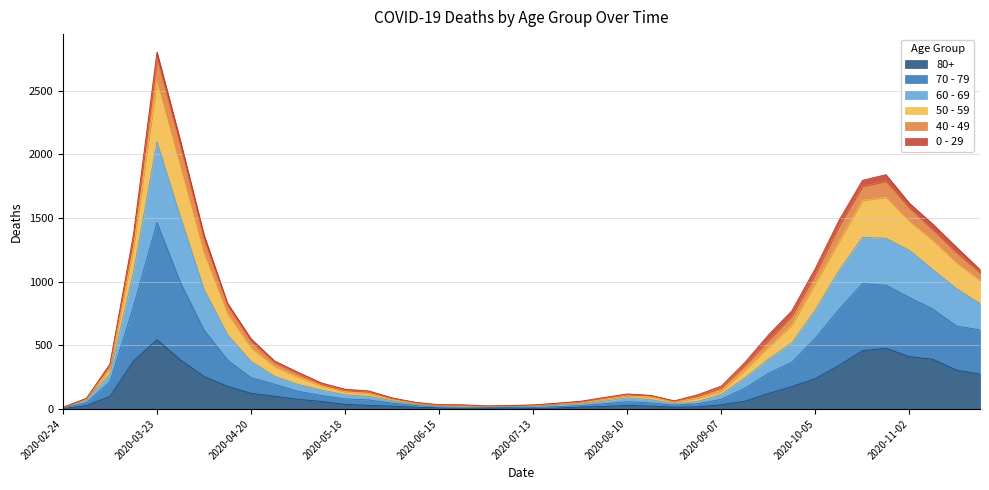

At which category is the sum across all series the highest?

2020-03-23